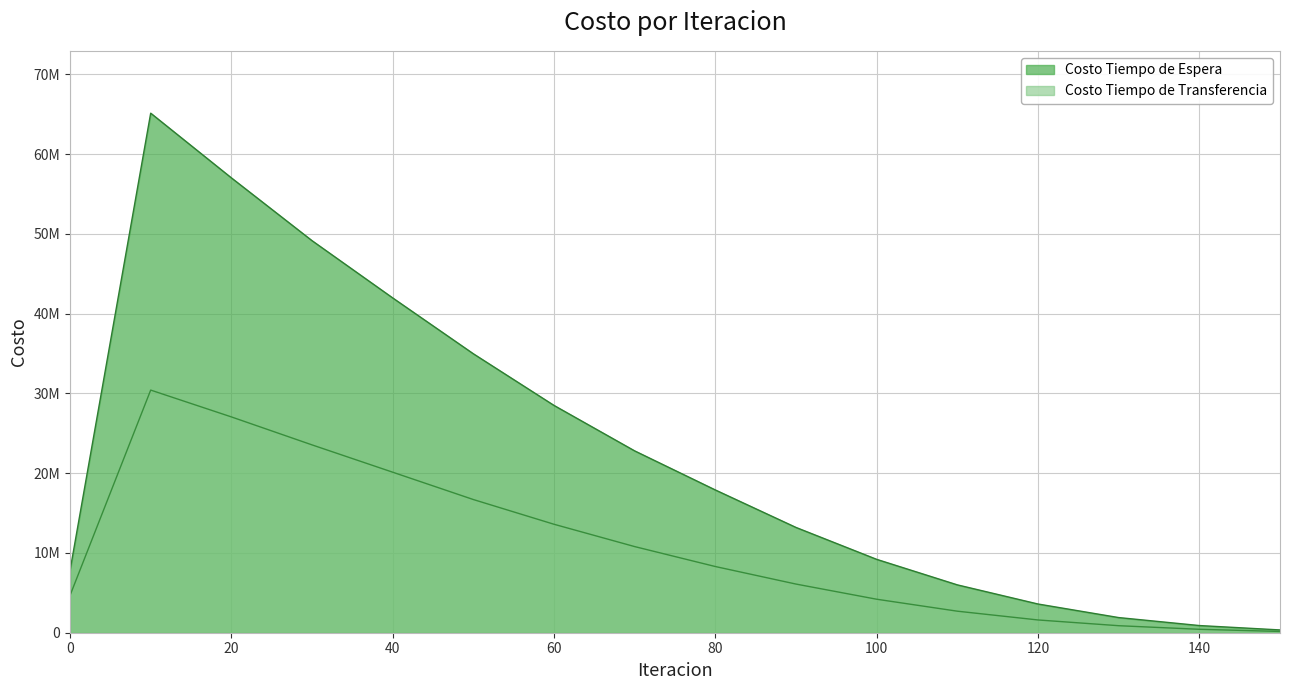

At which category does the chart reach its minimum across all series?

150